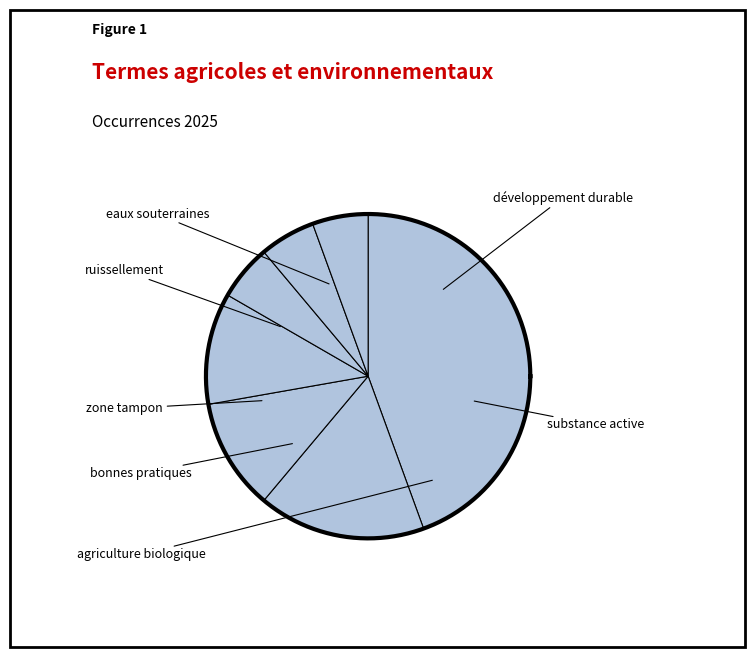

Between développement durable and substance active, which is larger?

développement durable